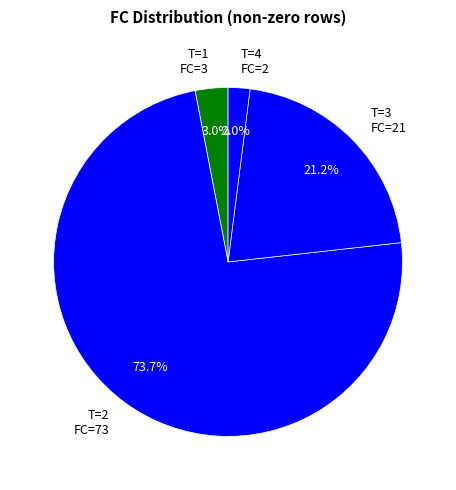

What is the ratio of the value at T=4 FC=2 to the value at T=1 FC=3?

0.7